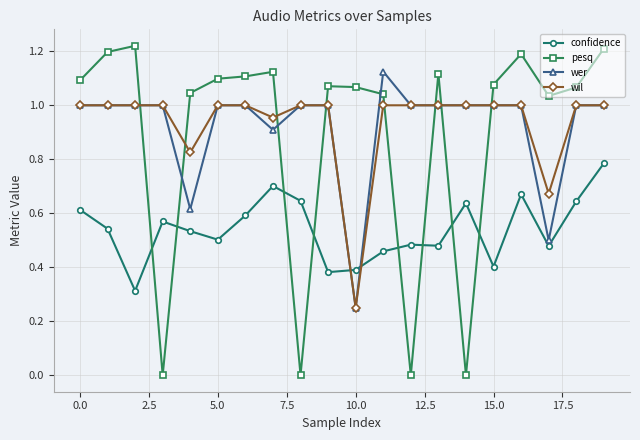

What is the minimum value for confidence?

0.3